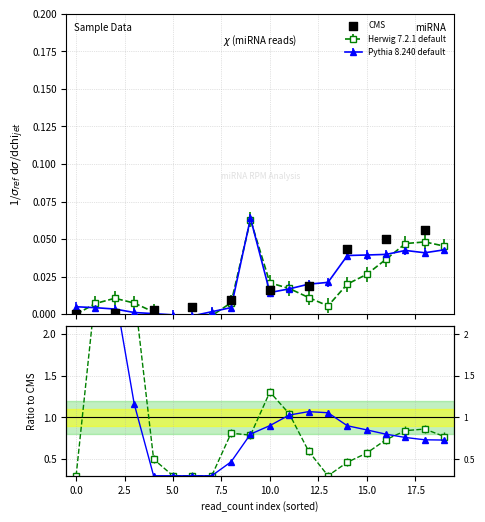

Between 2.5 and 0.0, which is larger?

2.5